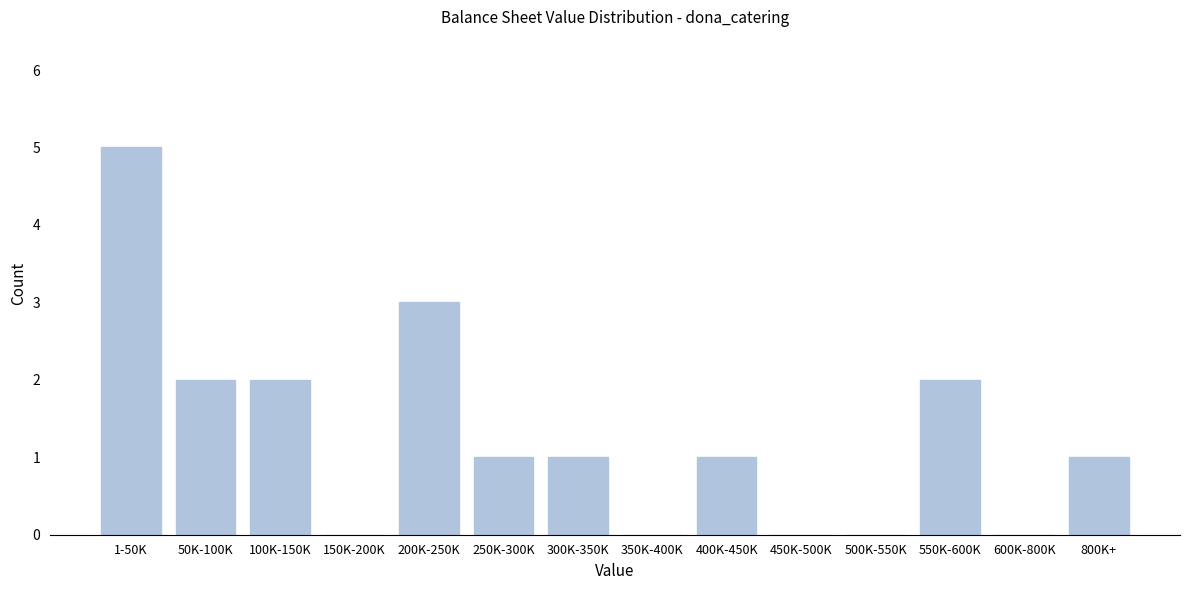

Reading left to right, list all the values displayed in this chart.

1-50K=5	50K-100K=2	100K-150K=2	150K-200K=0	200K-250K=3	250K-300K=1	300K-350K=1	350K-400K=0	400K-450K=1	450K-500K=0	500K-550K=0	550K-600K=2	600K-800K=0	800K+=1